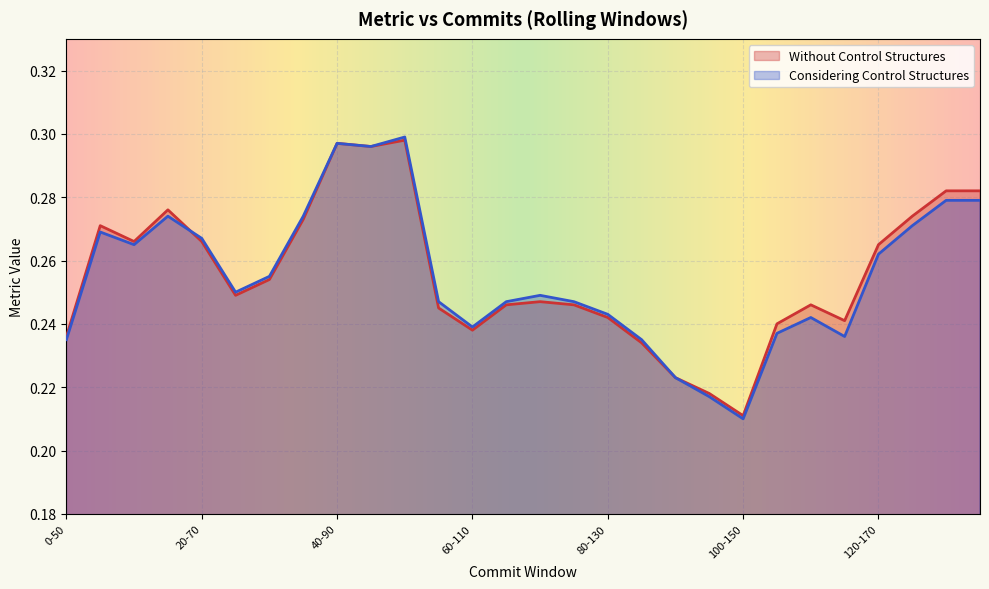

How many Considering Control Structures values are between 0 and 1?

28